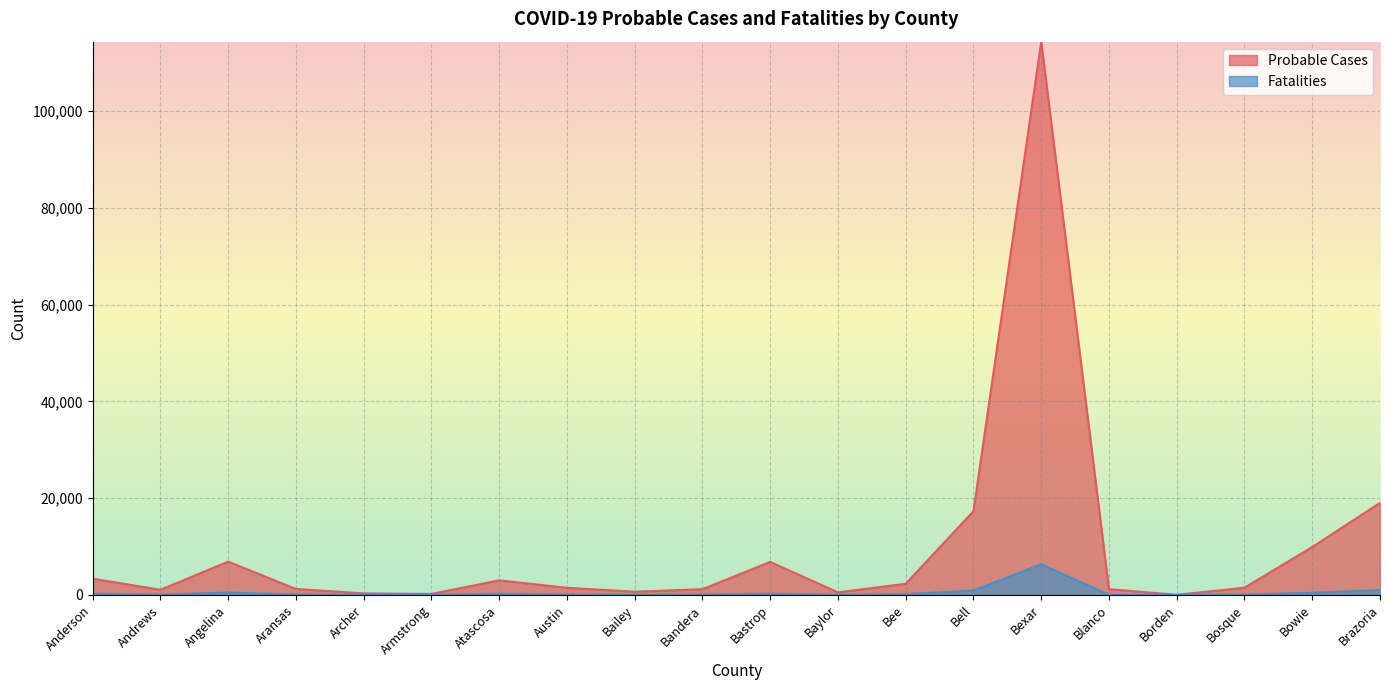

What is the minimum value for Probable Cases?

28